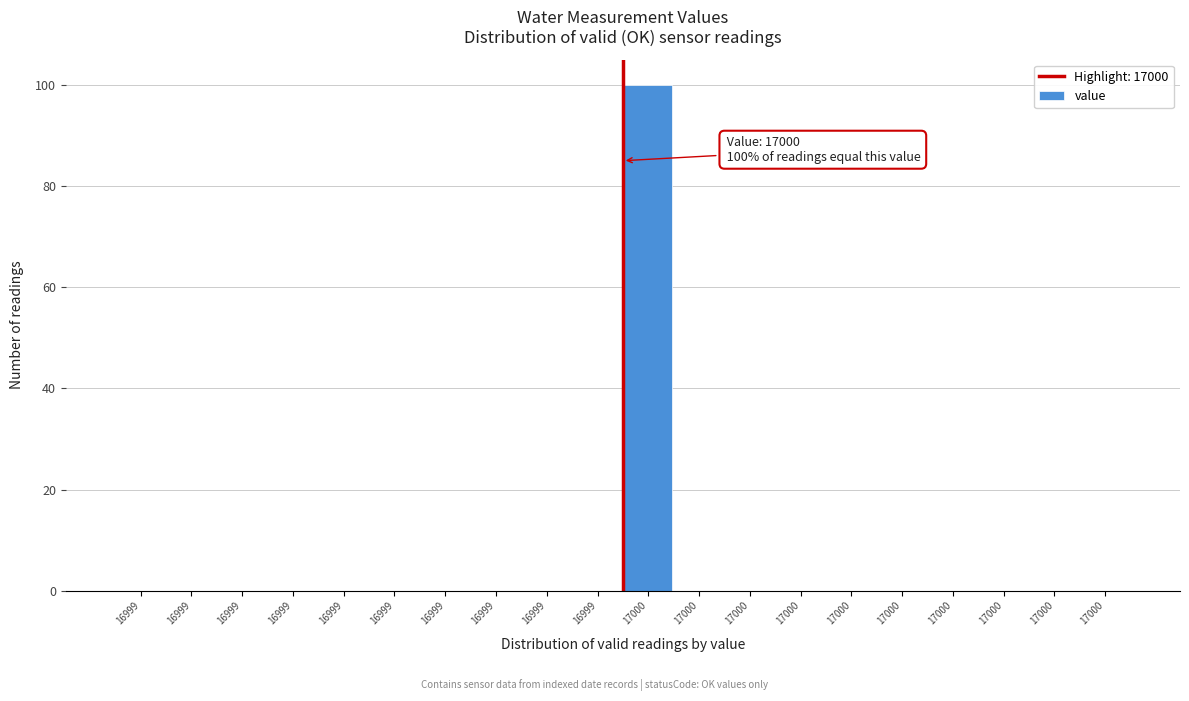

Count the number of data series in this chart.

1